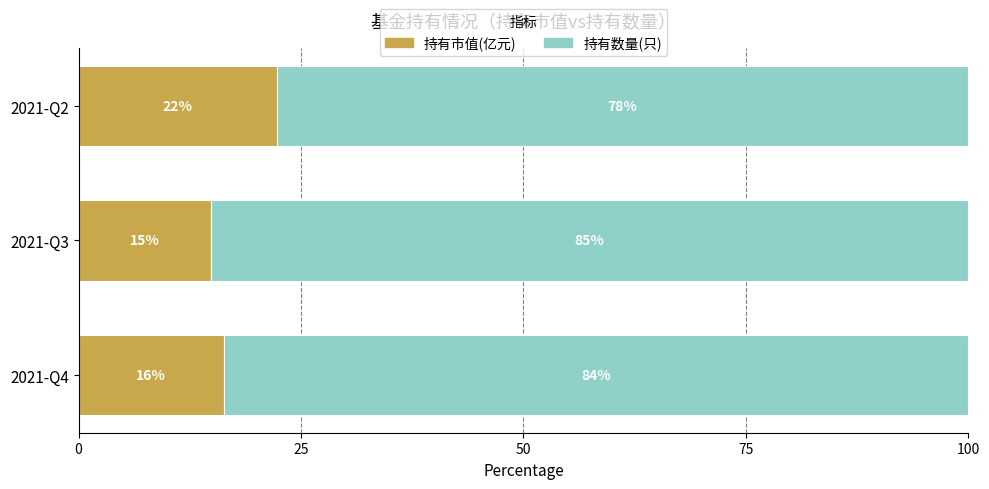

What is the highest value of the 持有市值(亿元) series?

22.3